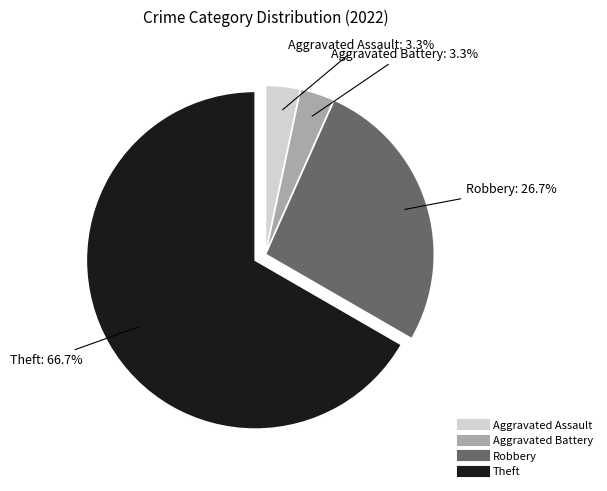

Is there a majority slice in this chart?

Yes